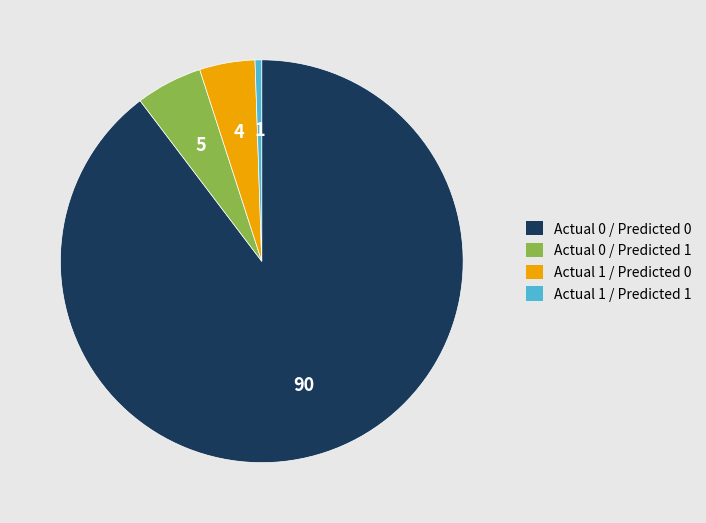

Is it true that Actual 0 / Predicted 0 is 99% of the pie?

False